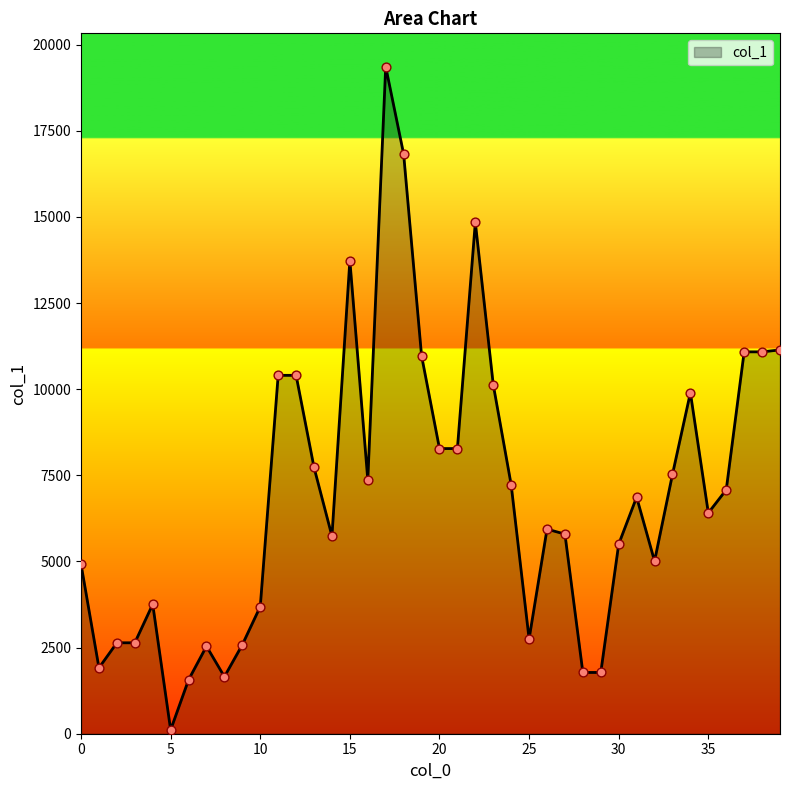

What is the maximum value shown in the chart?

19359